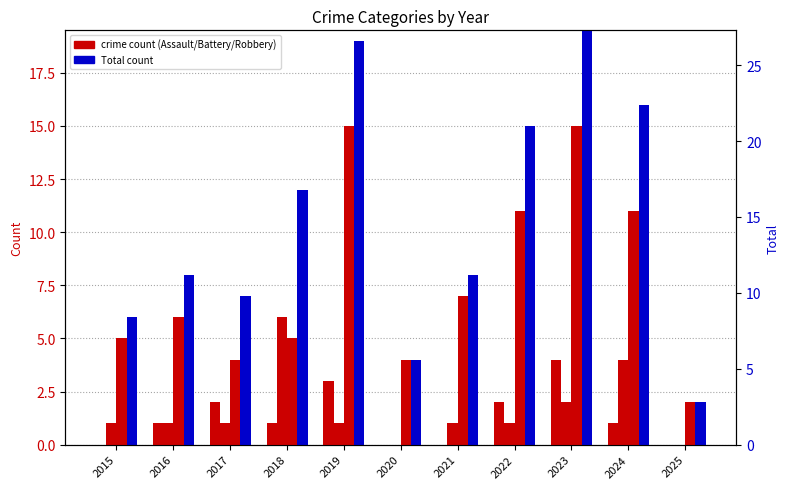

What is the sum of the Aggravated Assault values at 2023 and 2025?

4